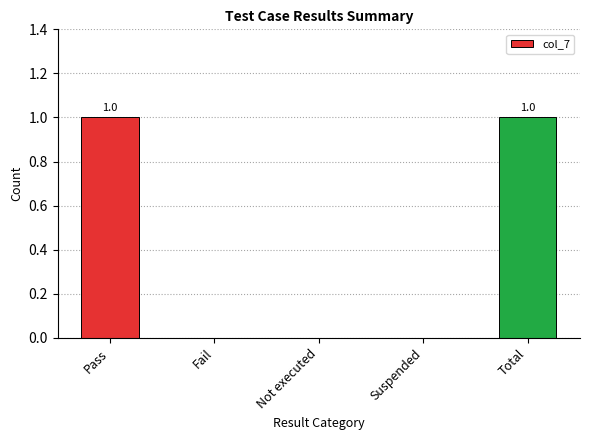

What value does the data have at Total?

1